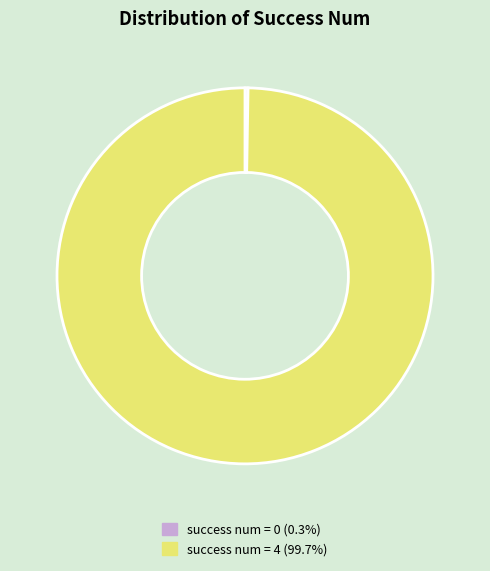

Is success num = 4 (99.7%) the majority of the pie?

Yes